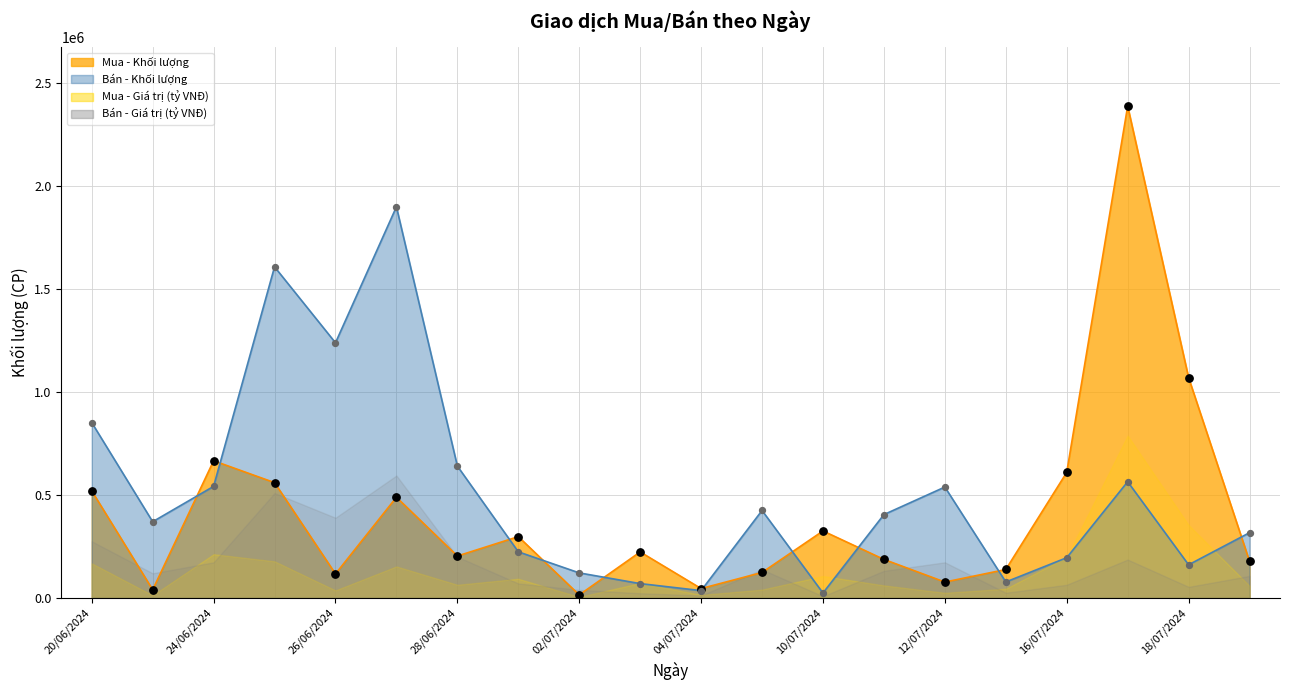

What are all the series names shown in the legend?

Mua - Khối lượng, Bán - Khối lượng, Mua - Giá trị (tỷ VNĐ), Bán - Giá trị (tỷ VNĐ)